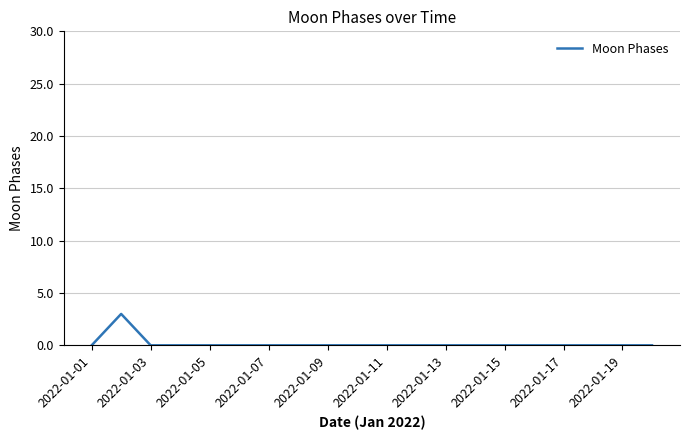

What is the maximum value shown in the chart?

3